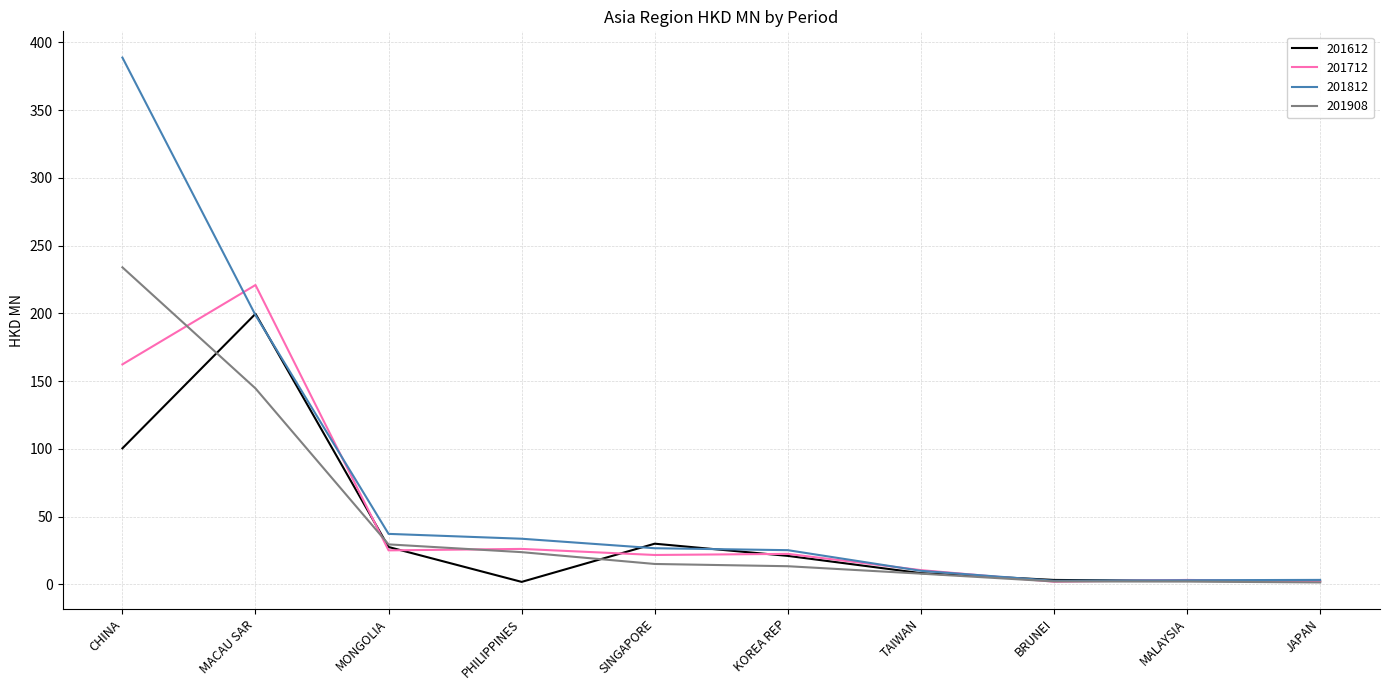

Which series has the largest total across all categories?

201812